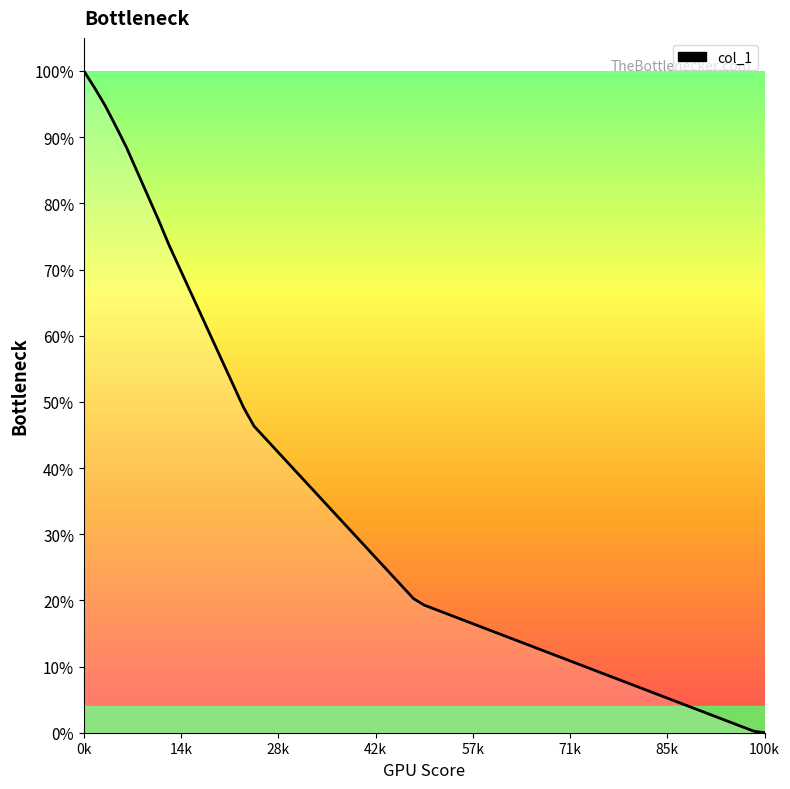

Does the chart have visible grid lines?

No